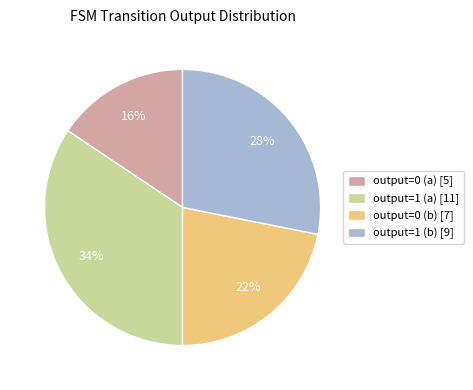

Rank the categories by value from lowest to highest.

output=0 (a), output=0 (b), output=1 (b), output=1 (a)